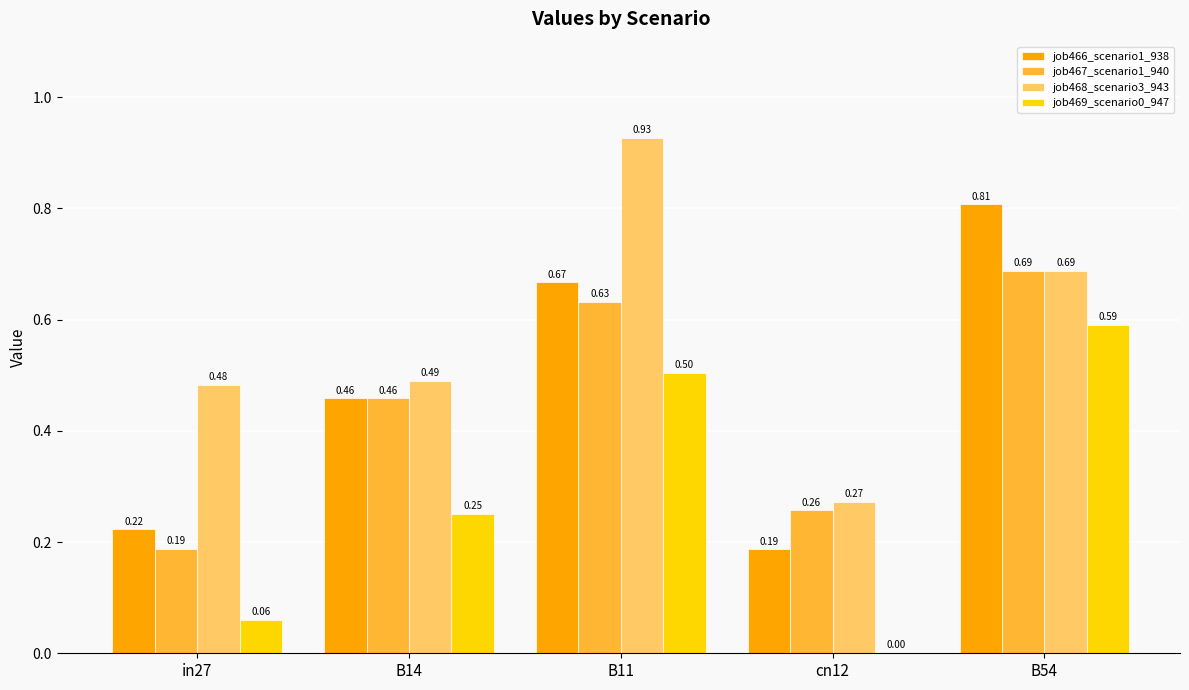

Which series changed the most between B11 and B54?

job468_scenario3_943